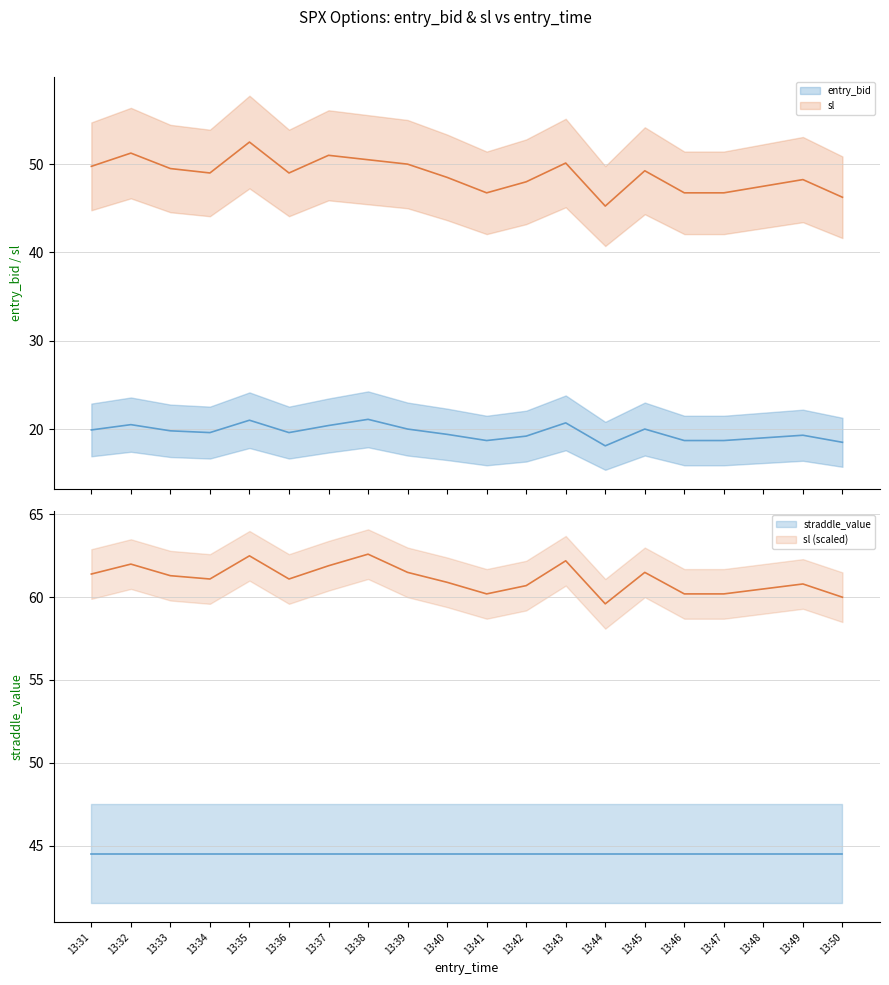

At which category does the chart reach its minimum across all series?

13:44